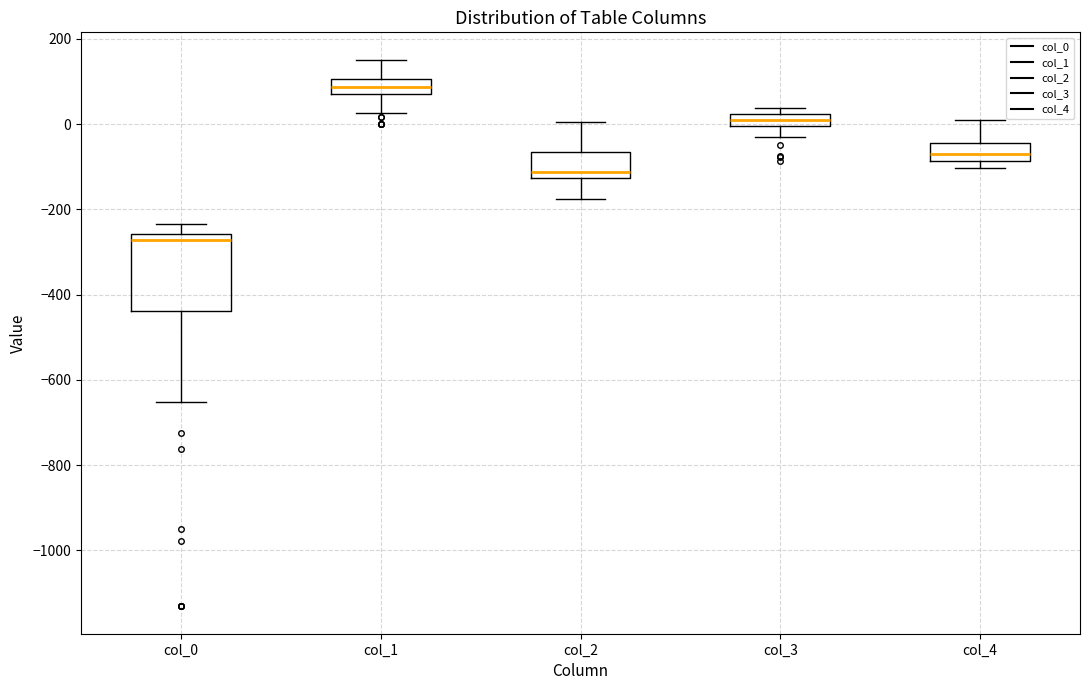

Where is the lower edge of the box for col_1 on the y-axis? The values are not printed on the chart, so give them approximately, as read against the axis.

80